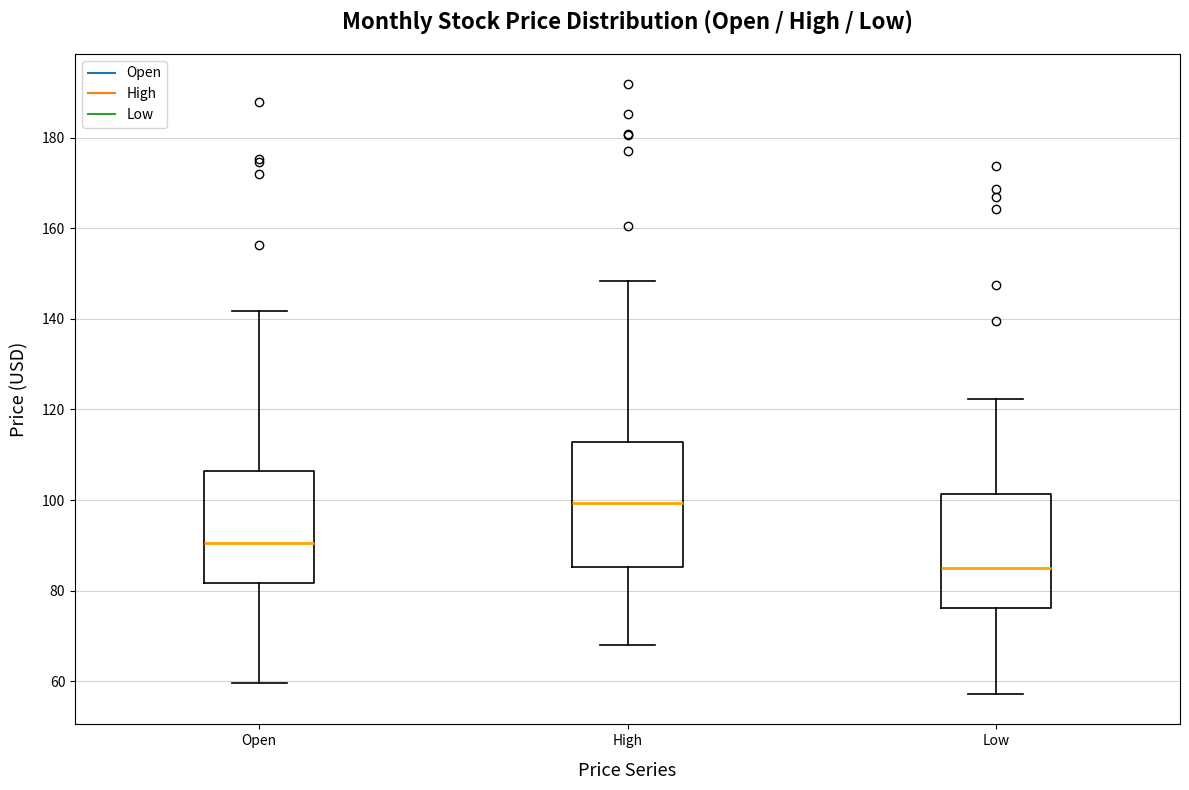

Which box's median line is the lowest?

Low